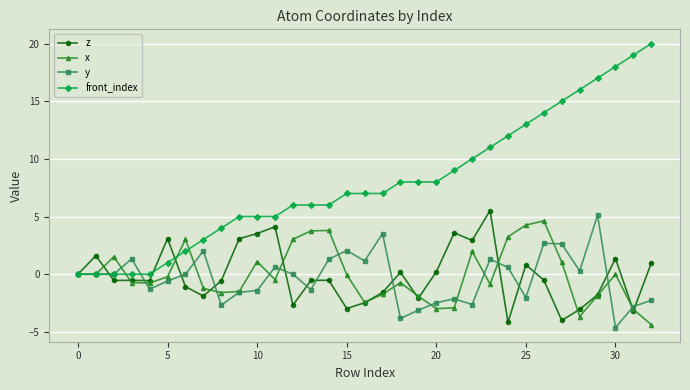

Rank the series by their maximum value, from highest to lowest.

front_index, z, y, x